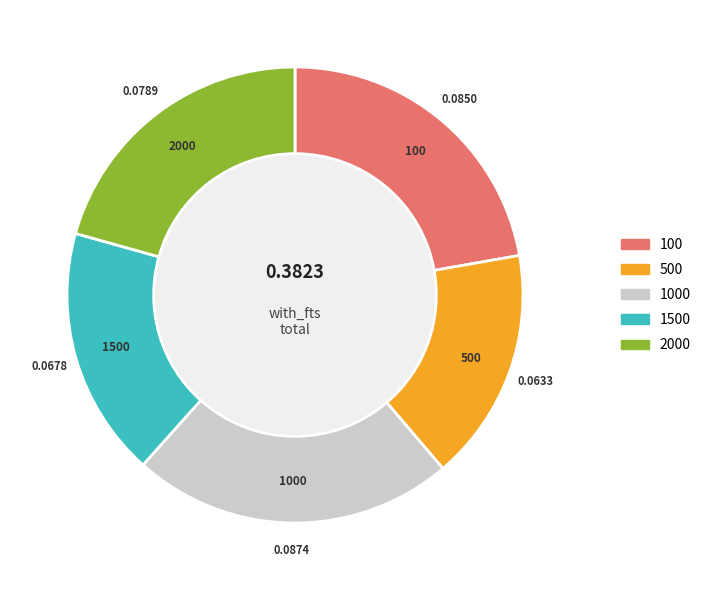

Is there a majority slice in this chart?

No